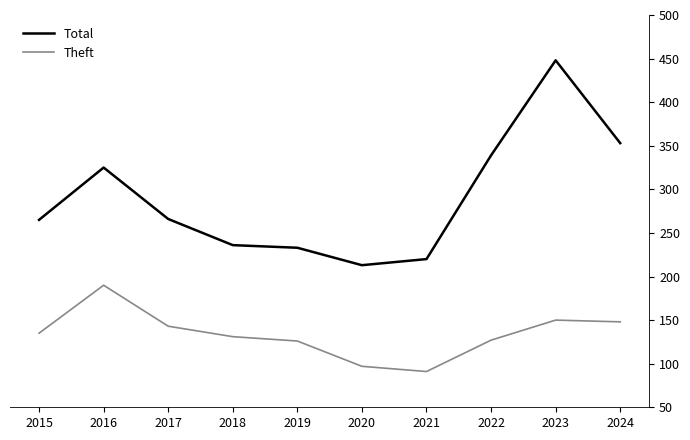

Between 2016 and 2017, which series saw the biggest shift?

Total